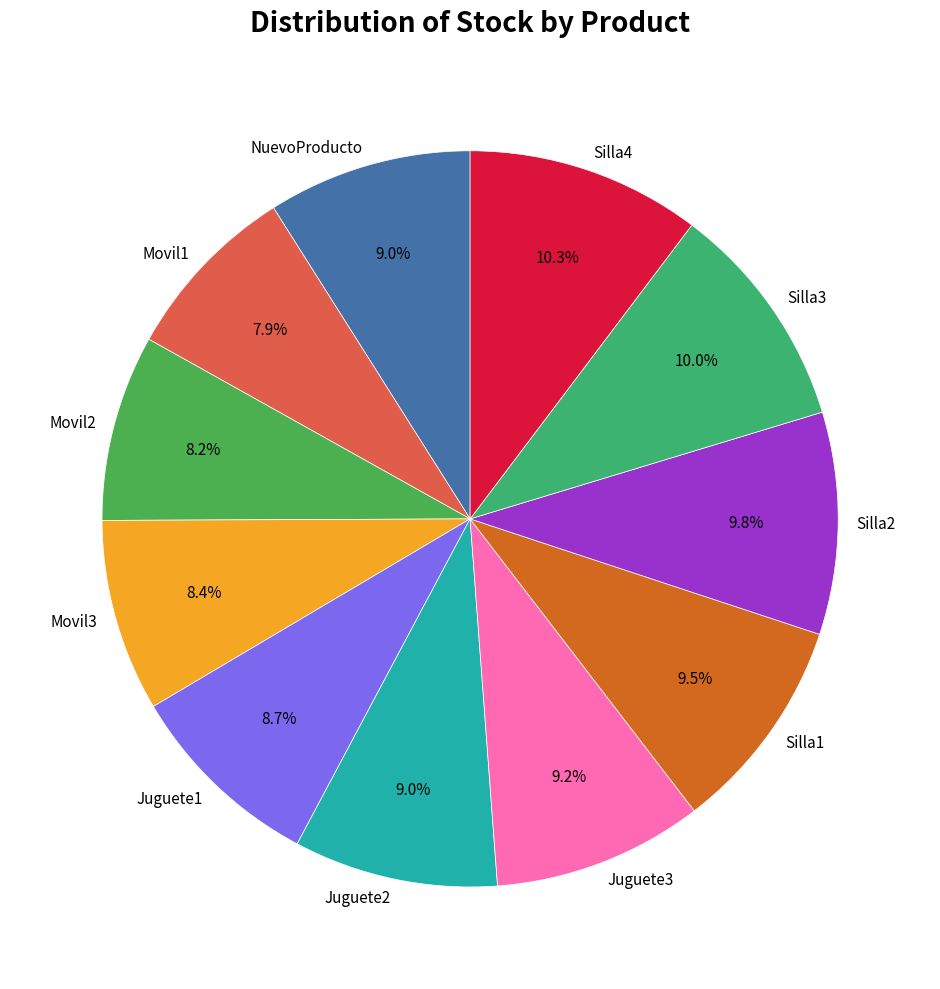

Count the number of slices in the pie.

11